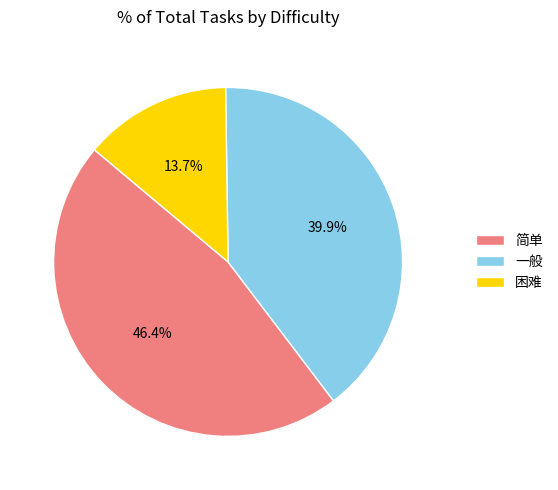

What is the ratio of the value at 困难 to the value at 简单?

0.3